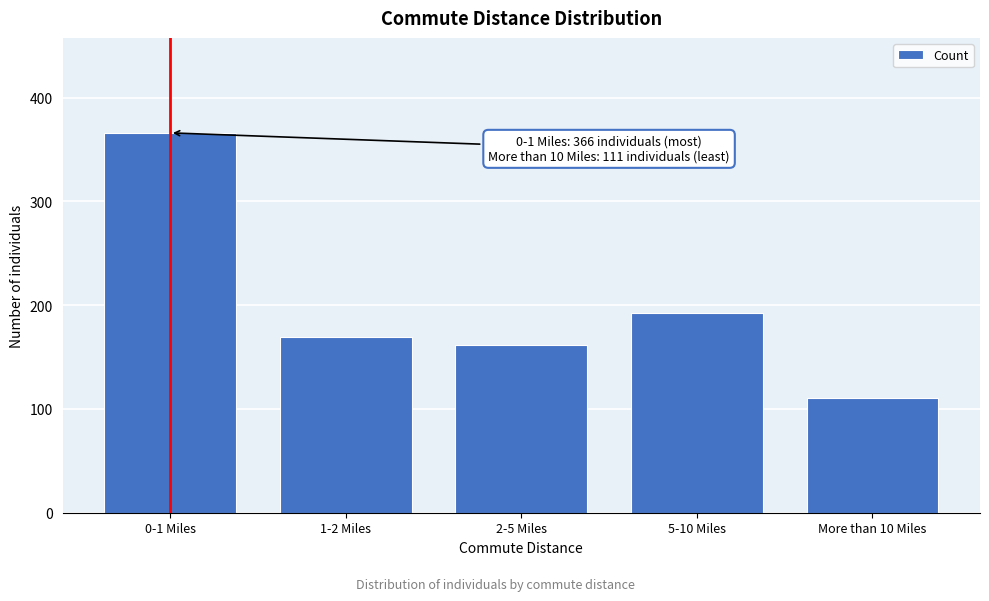

Reading left to right, what are all the values shown in this chart?

366	169	162	192	111